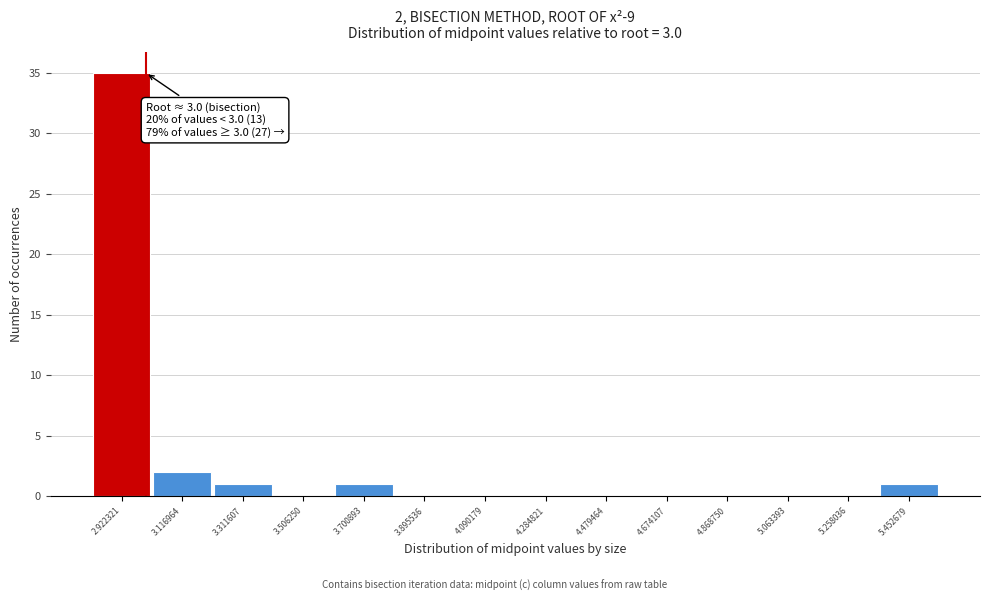

Over which range of the x-axis is the bar tallest?

2.82 to 3.02